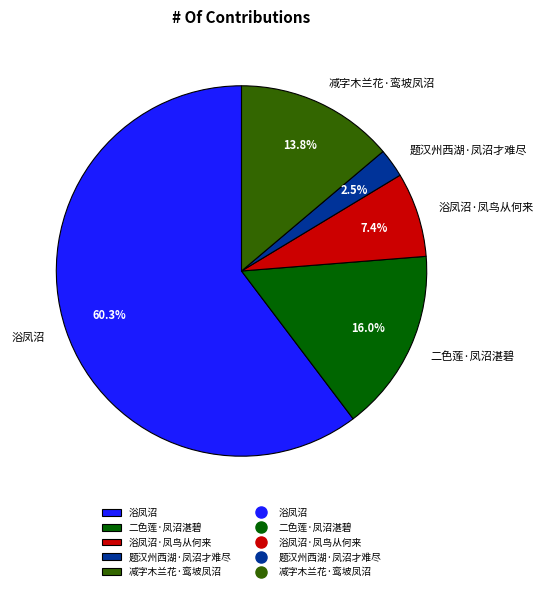

Which category has the biggest portion of the pie?

浴凤沼